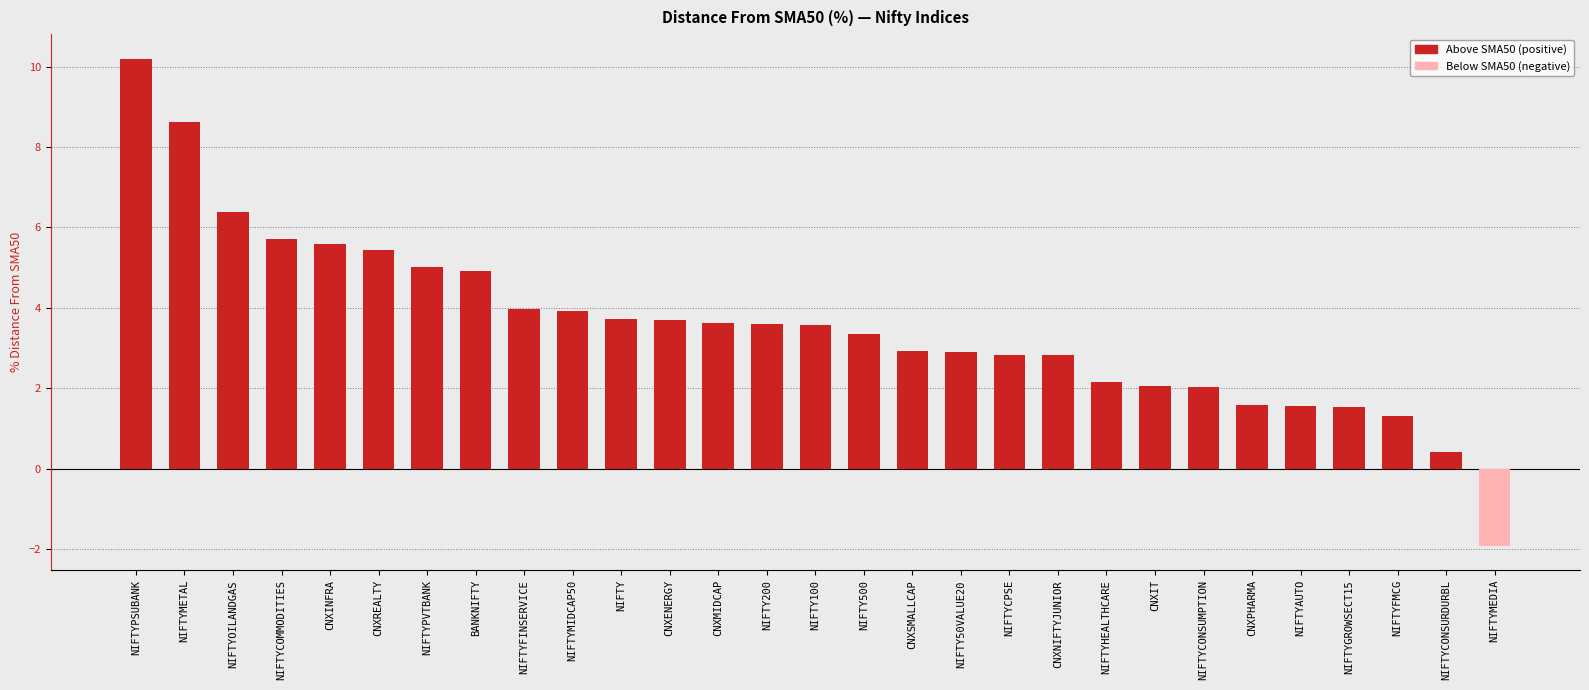

What is the change in value from NIFTY200 to NIFTYFMCG?

-2.3